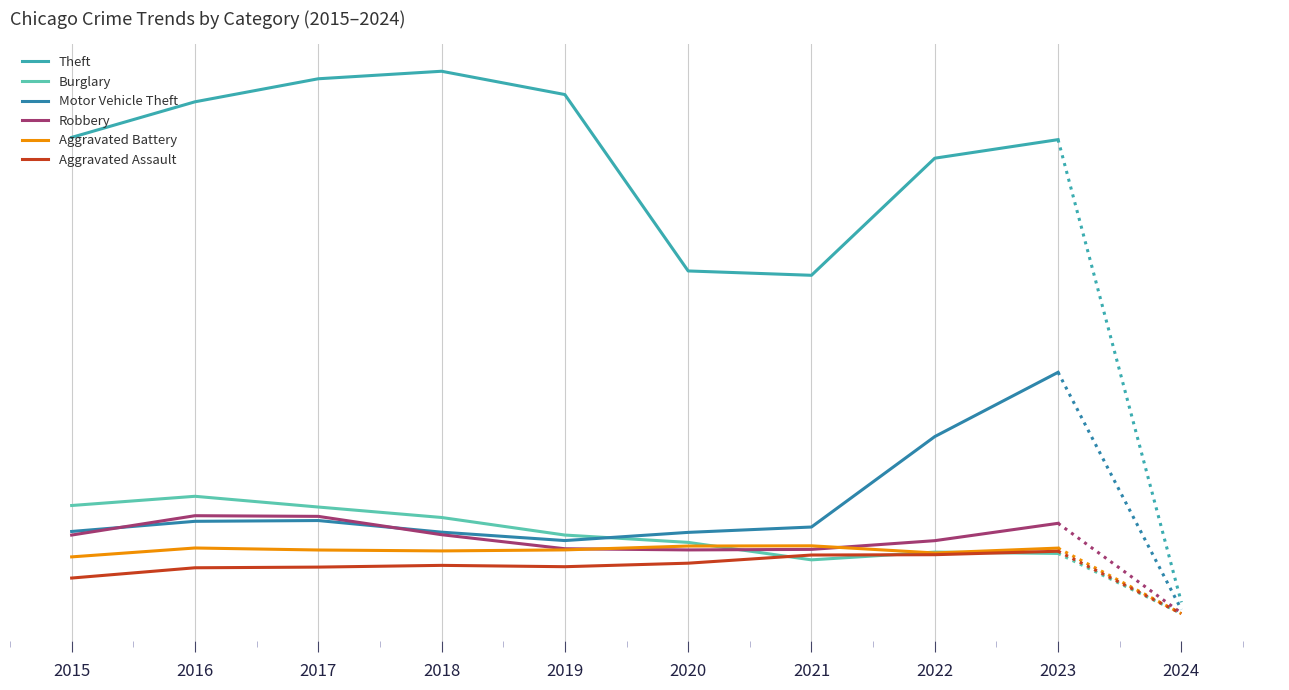

Where is Theft nearest to the value 53047?

2022